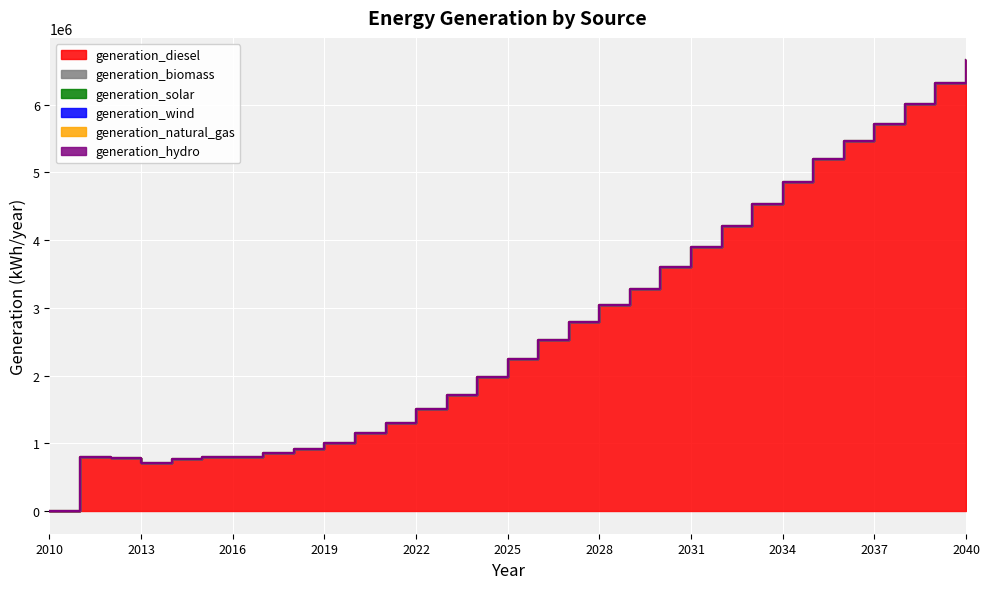

Which has a higher value, 2033 or 2031?

2033